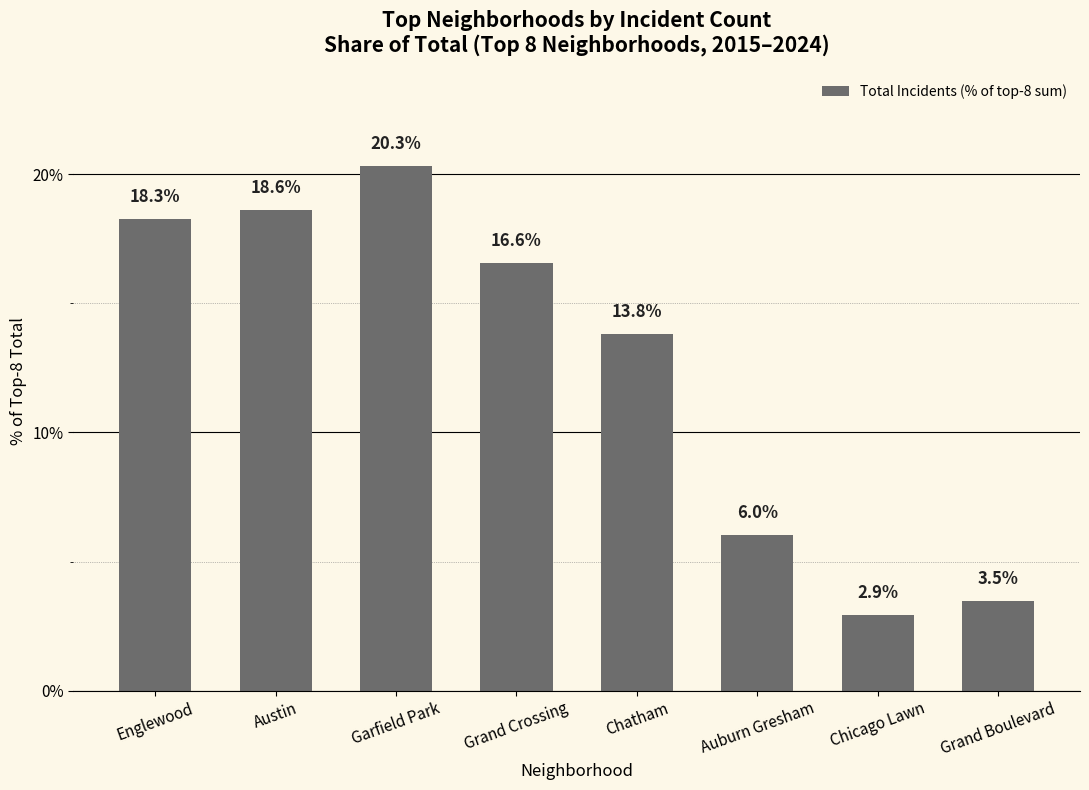

What is the minimum value shown in the chart?

2.9